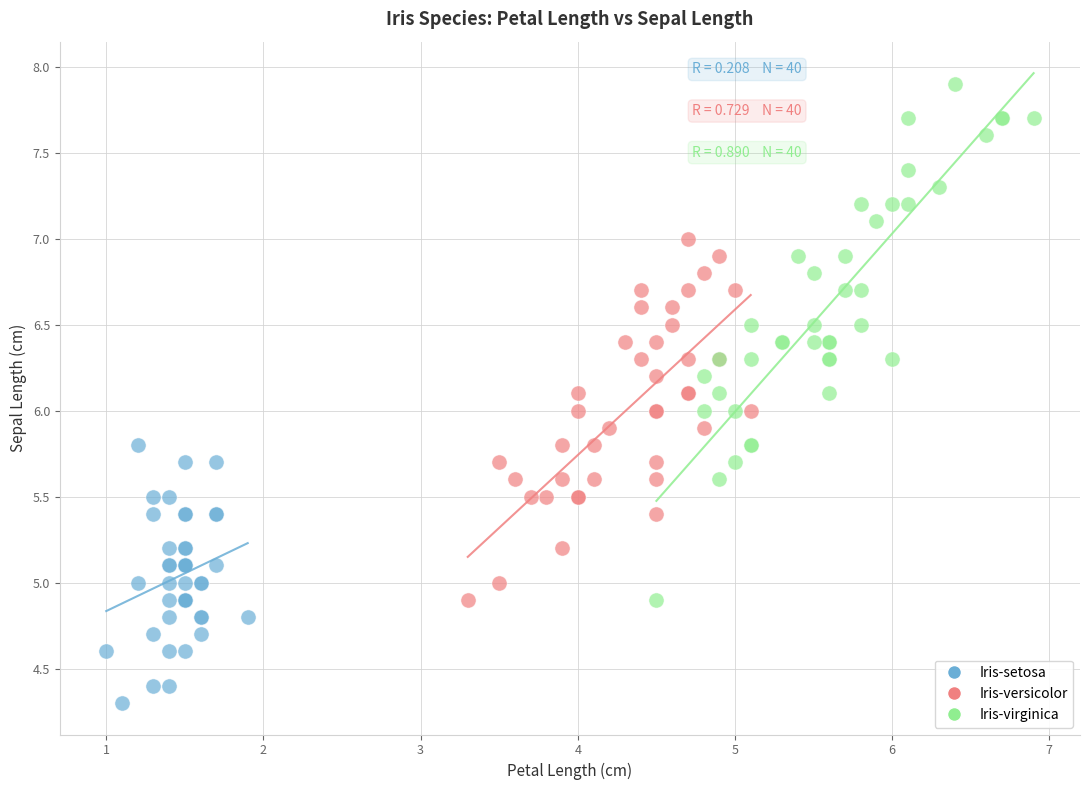

Which series has the largest Y range (max minus min)?

Iris-virginica